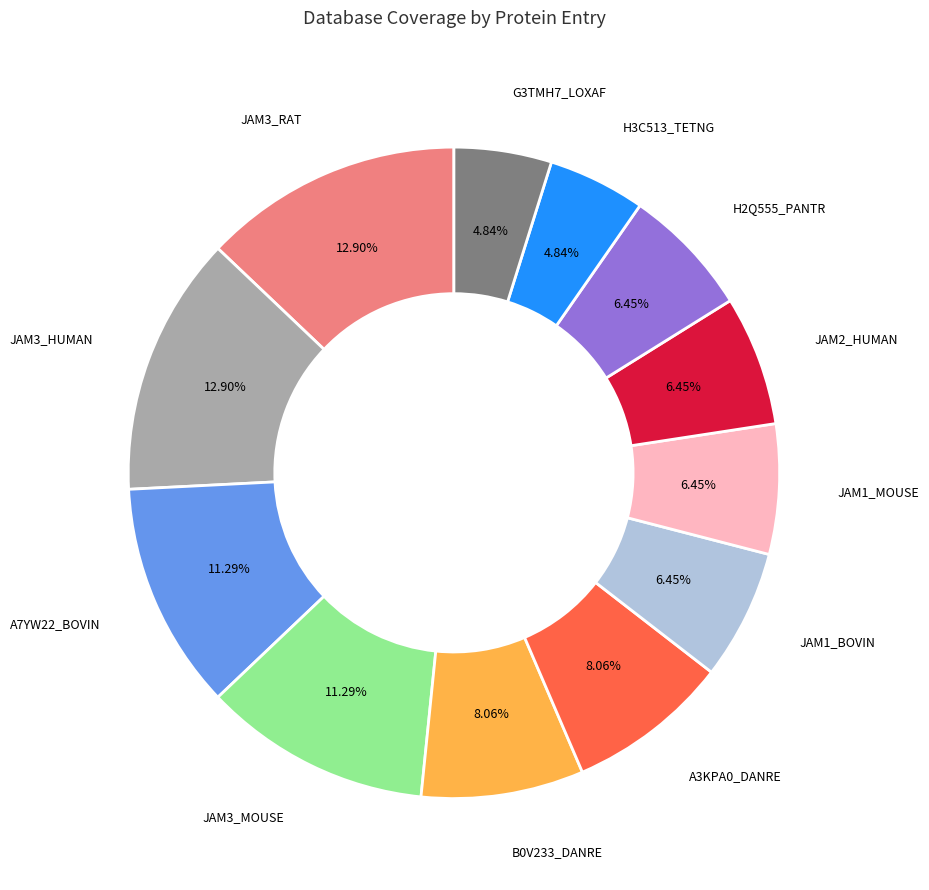

Is there a majority slice in this chart?

No